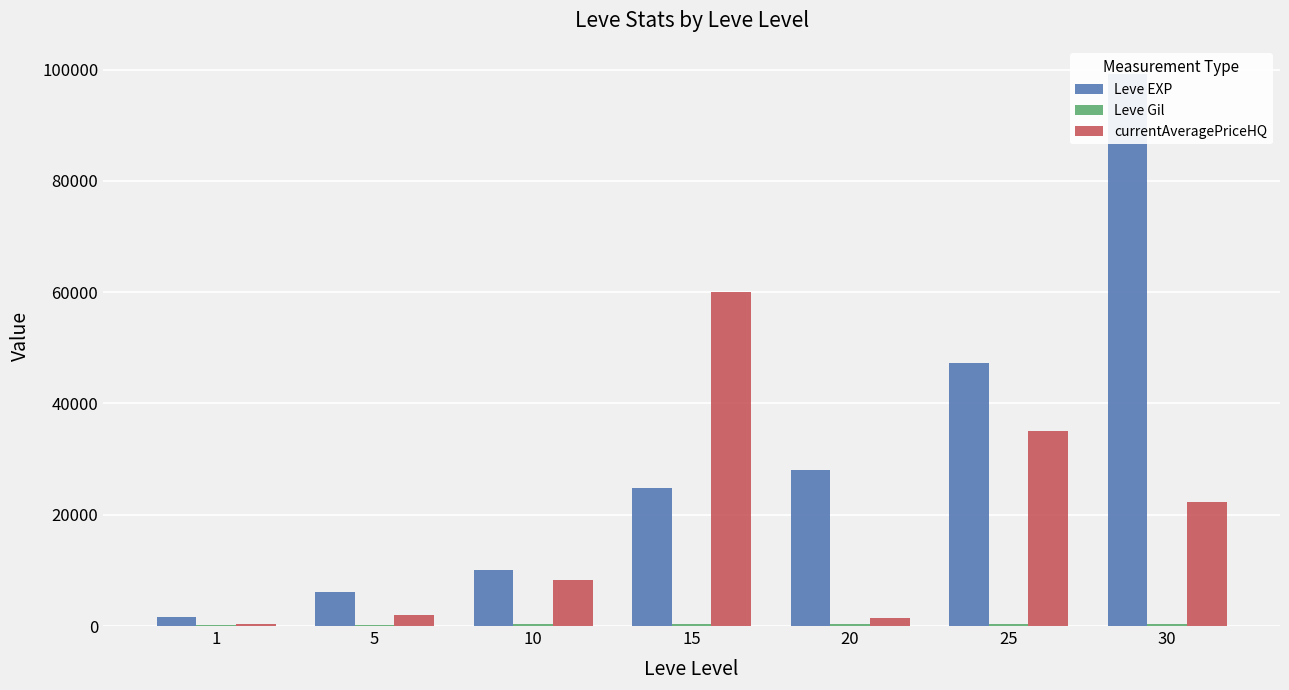

What are all the series names shown in the legend?

Leve EXP, Leve Gil, currentAveragePriceHQ